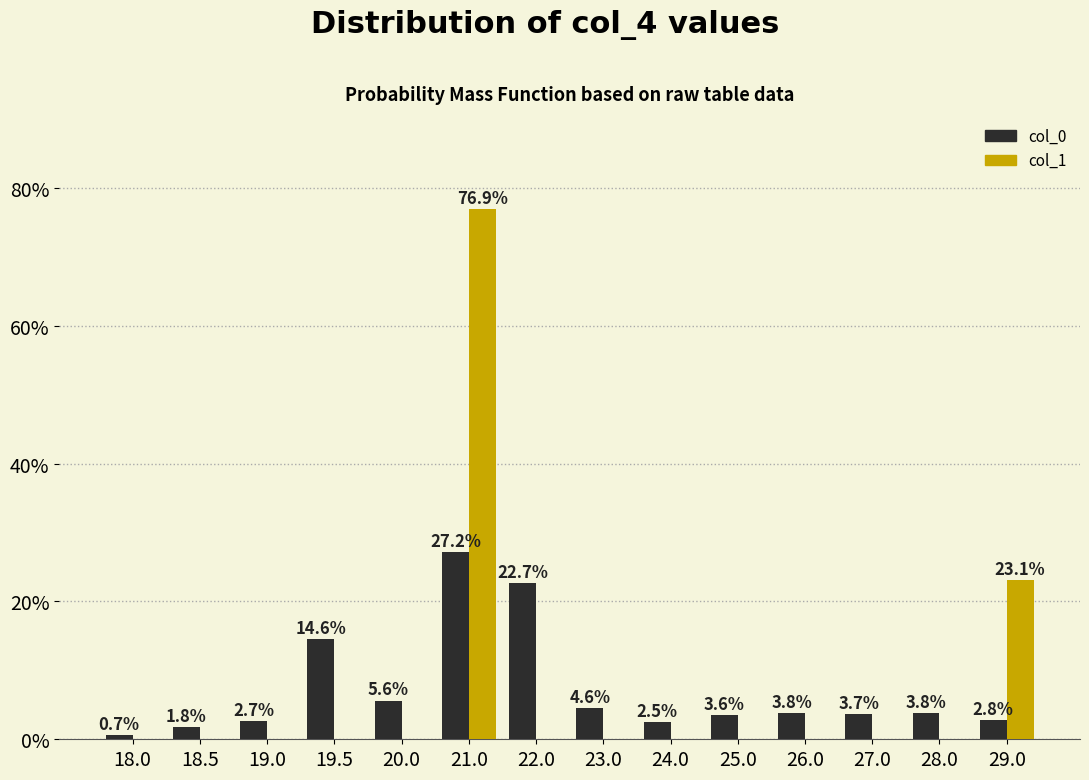

Reading left to right, transcribe all the data shown in this chart.

col_0: 18.0=0.7	18.5=1.8	19.0=2.7	19.5=14.6	20.0=5.6	21.0=27.2	22.0=22.7	23.0=4.6	24.0=2.5	25.0=3.6	26.0=3.8	27.0=3.7	28.0=3.8	29.0=2.8
col_1: 18.0=0.0	18.5=0.0	19.0=0.0	19.5=0.0	20.0=0.0	21.0=76.9	22.0=0.0	23.0=0.0	24.0=0.0	25.0=0.0	26.0=0.0	27.0=0.0	28.0=0.0	29.0=23.1